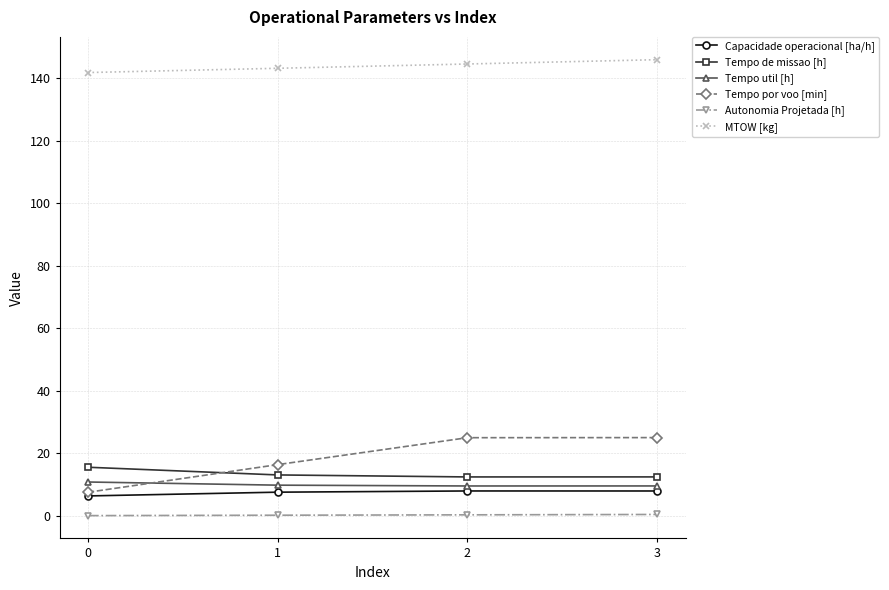

What is the spread (max minus min) of values at 0?

141.7